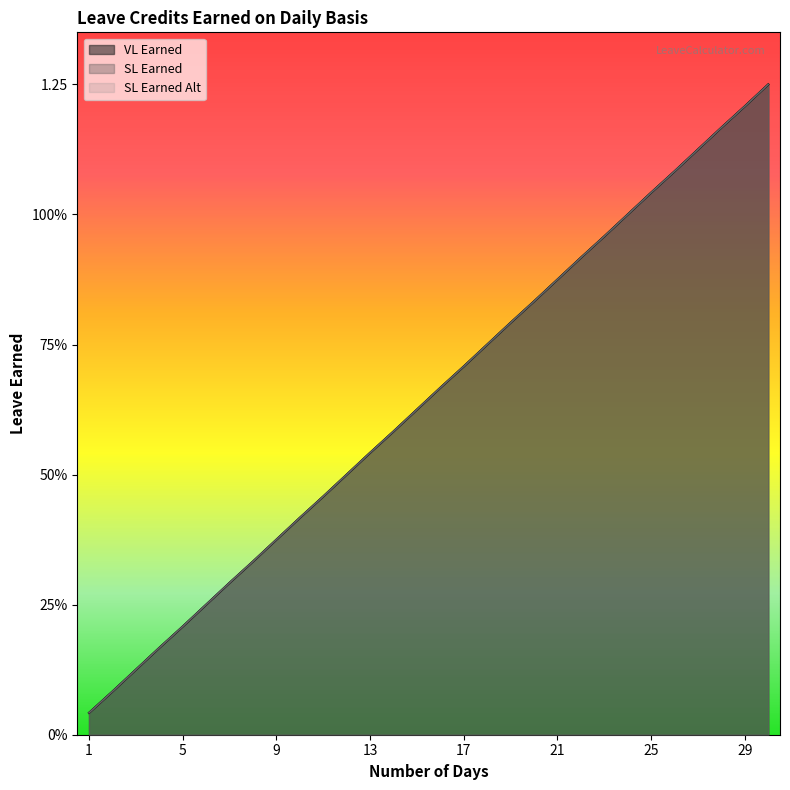

What is the total value across all series at 30?

3.8